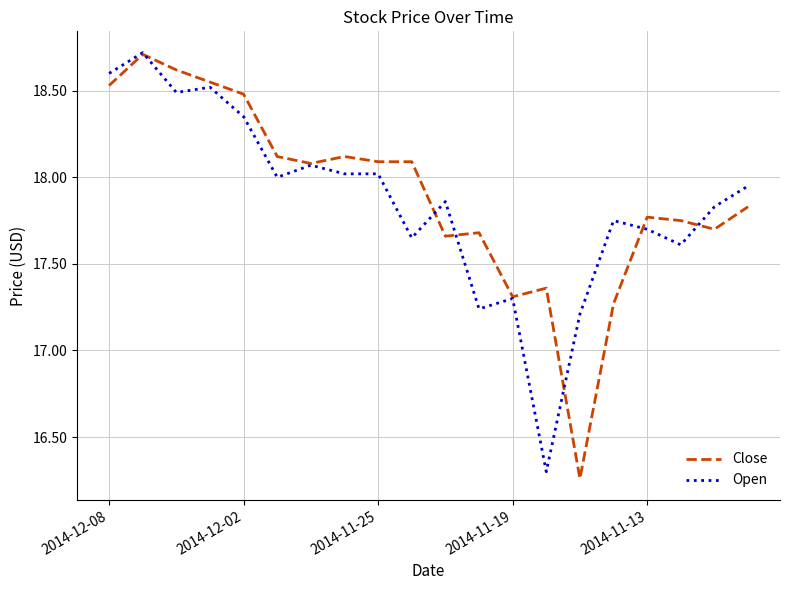

List the series in order of their overall mean, lowest first.

Open, Close